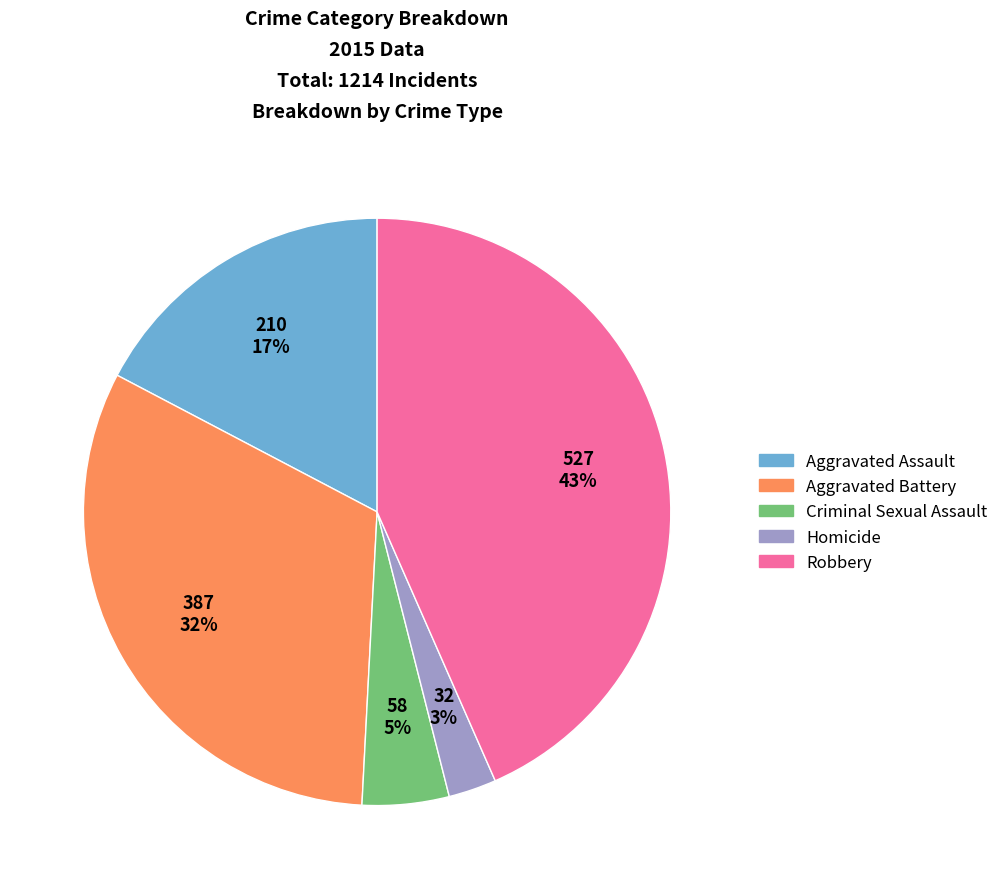

Do Aggravated Battery and Aggravated Assault together represent more than half of the pie?

No